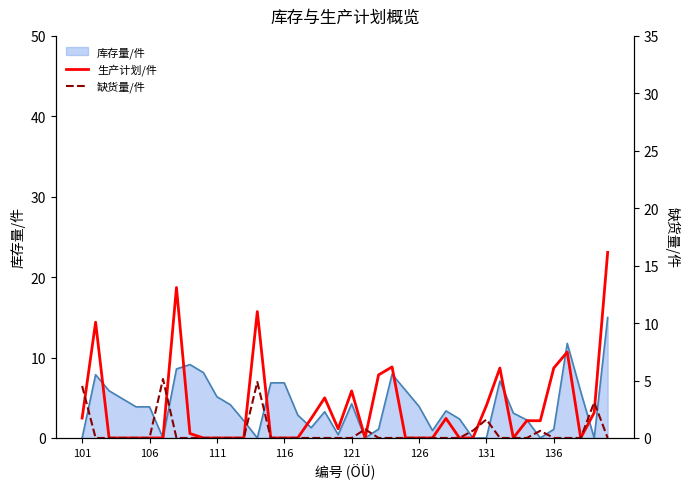

How many data points in 缺货量/件 are above 0?

8